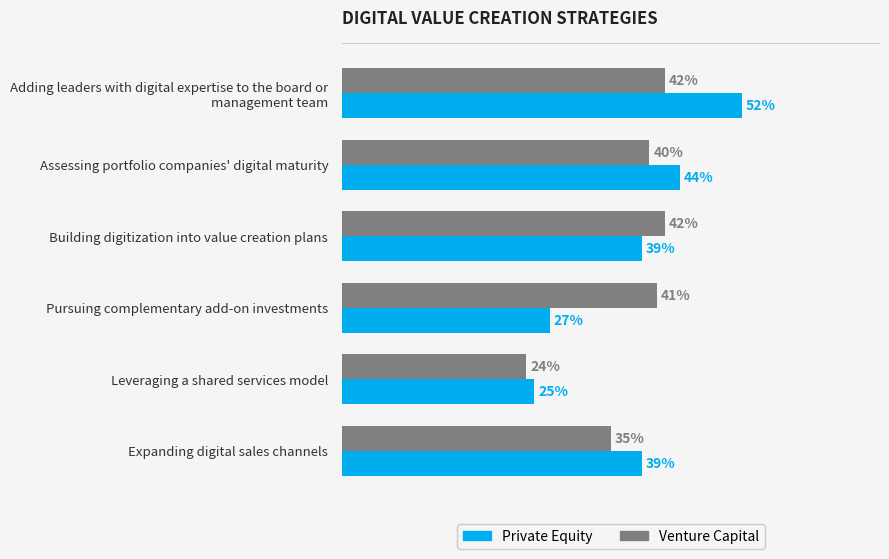

List the series in order of their peak value, highest first.

Private Equity, Venture Capital